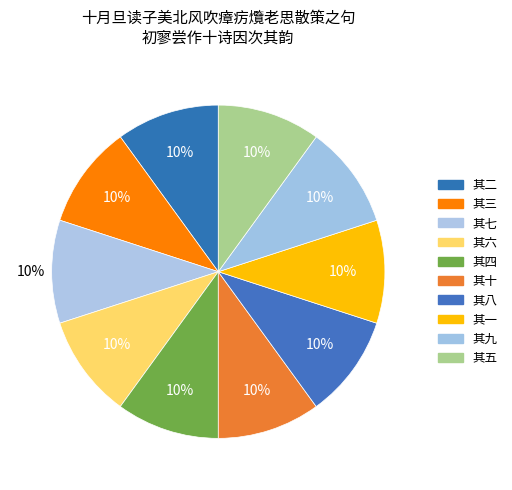

Which category has the smallest portion of the pie?

其七